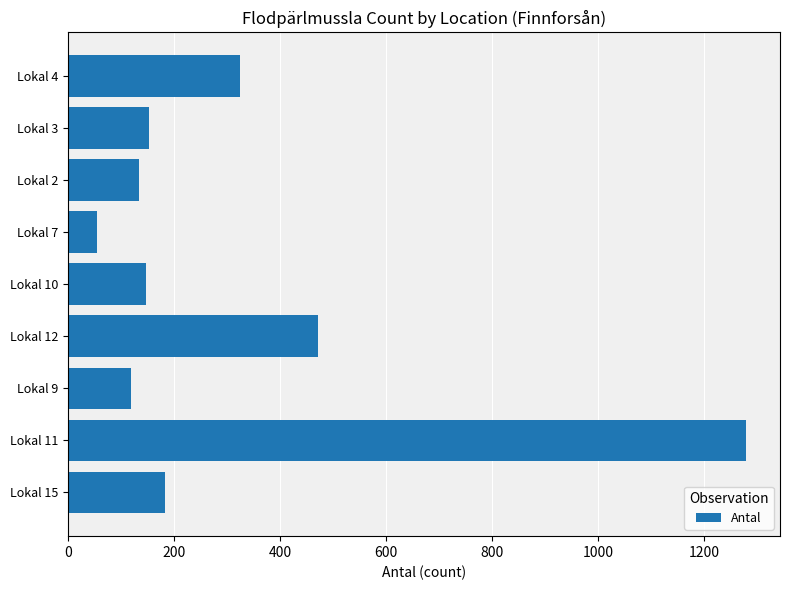

What is the greatest value displayed?

1279